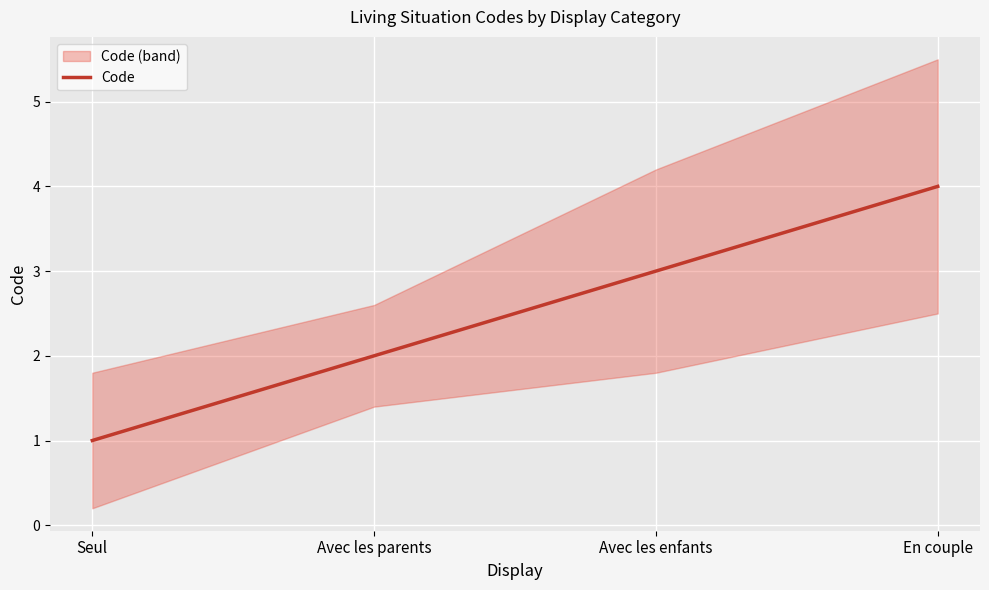

Reading left to right, what are all the values shown in this chart?

1	2	3	4